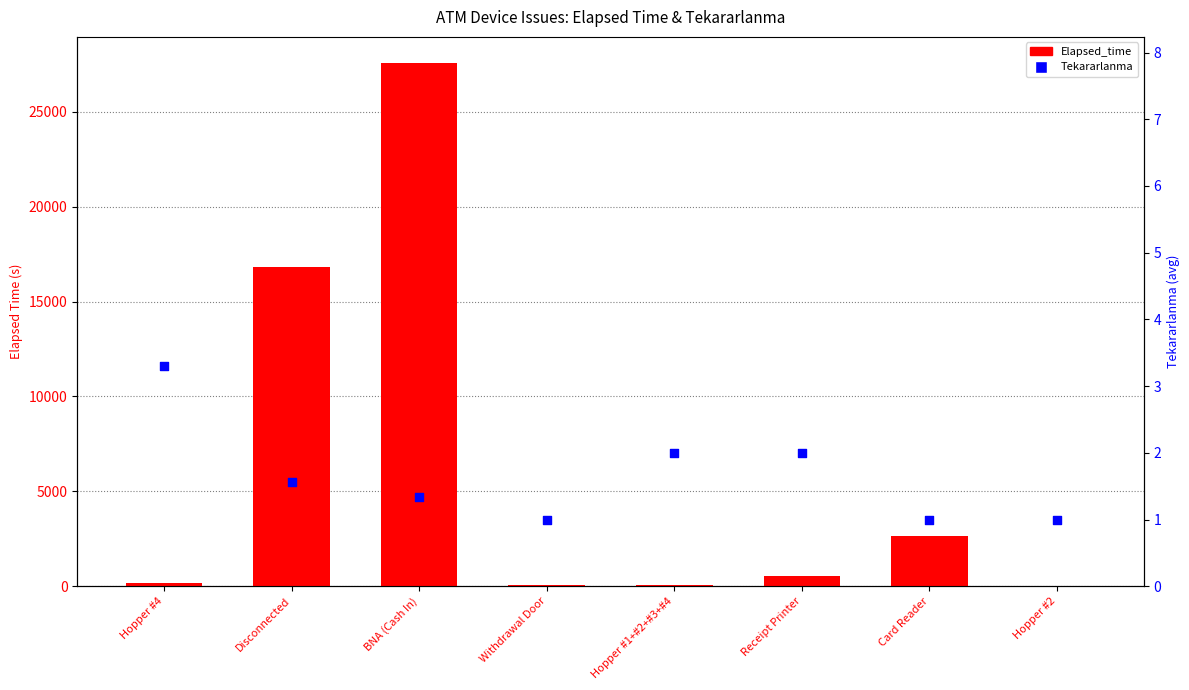

What are all the series names shown in the legend?

Elapsed_time, Tekararlanma